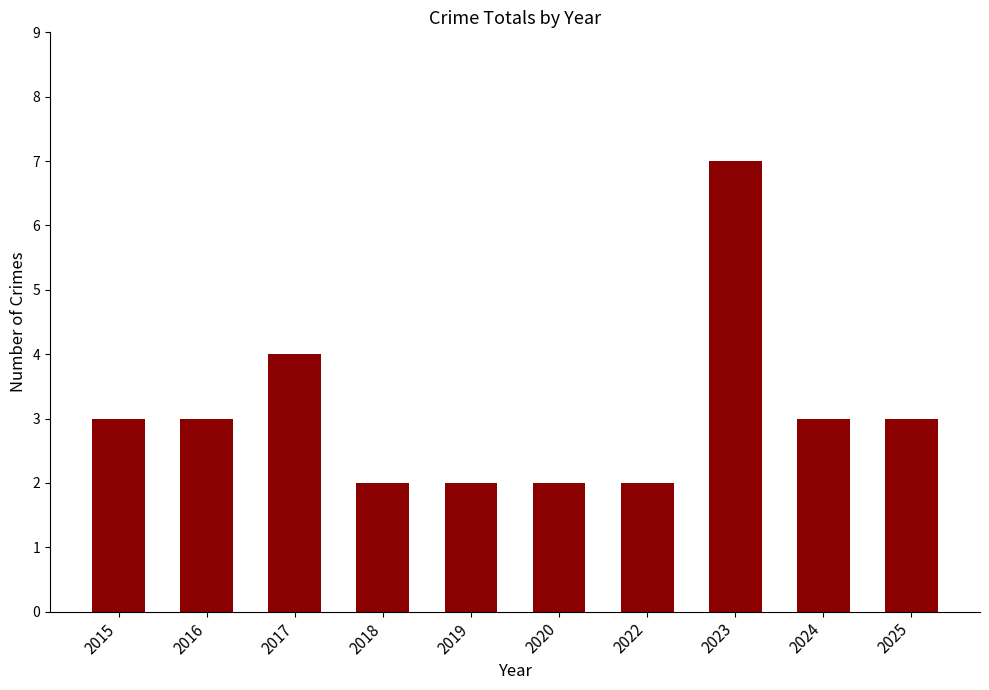

What is the smallest value displayed?

2